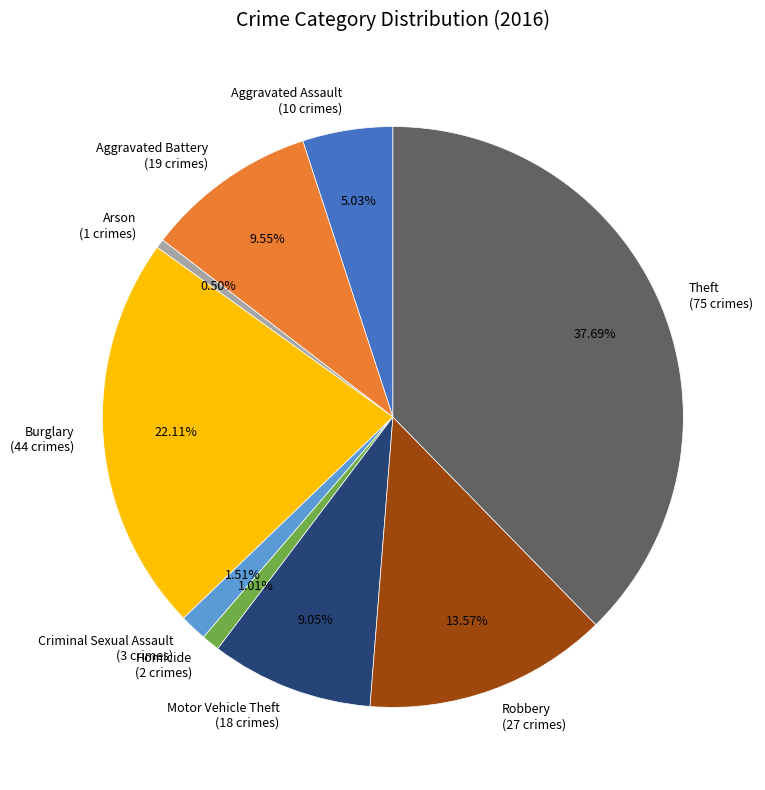

Count the number of slices in the pie.

9